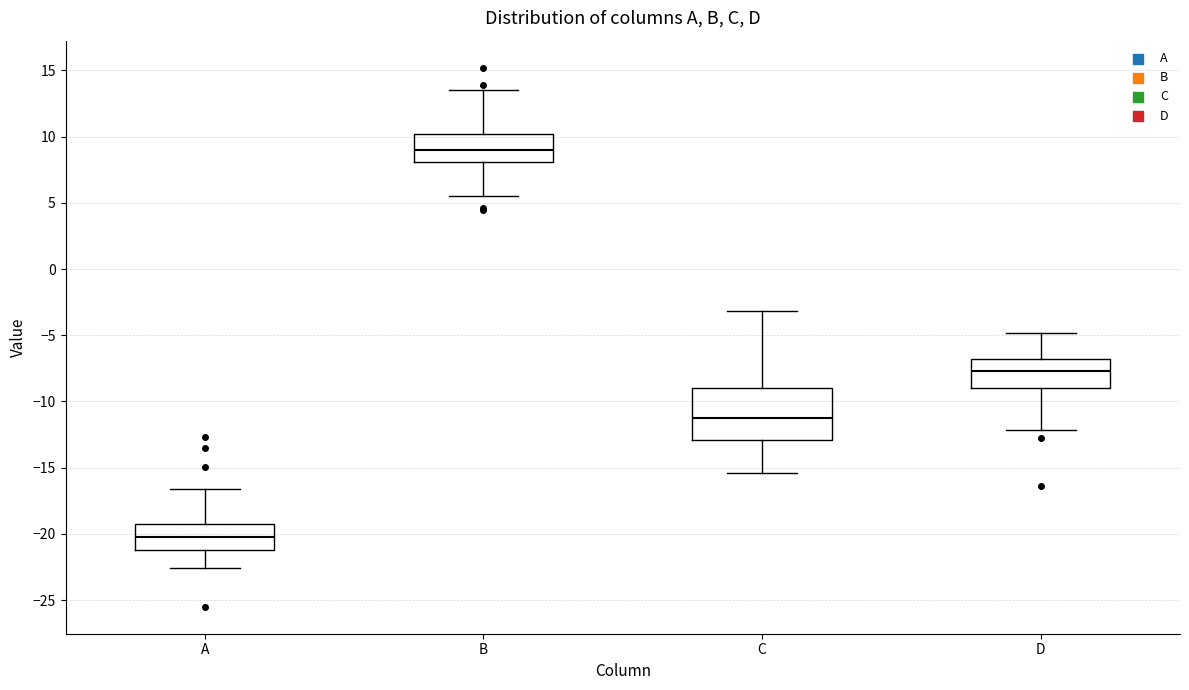

Reading left to right, read every box against the y-axis: the position of its median line, the range the box covers, and the ends of its whiskers. The values are not printed on the chart, so give them approximately, as read against the axis.

A: median -20.0, box -21.0 to -19.0, whiskers -22.5 to -16.5
B: median 9.0, box 8.0 to 10.0, whiskers 5.5 to 13.5
C: median -11.0, box -13.0 to -9.0, whiskers -15.5 to -3.0
D: median -7.5, box -9.0 to -7.0, whiskers -12.0 to -5.0